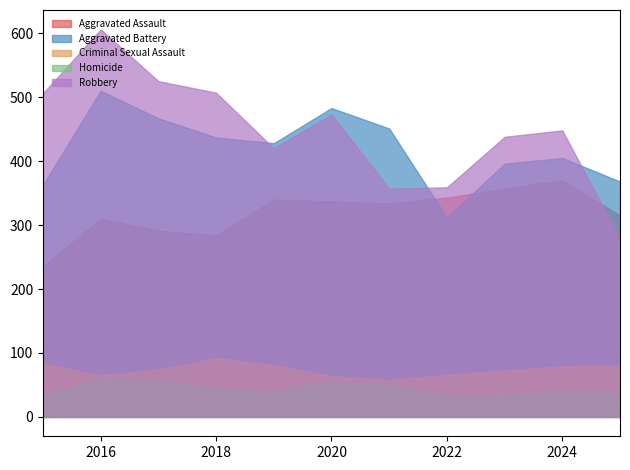

What is the approximate value of Homicide at 2017?

58